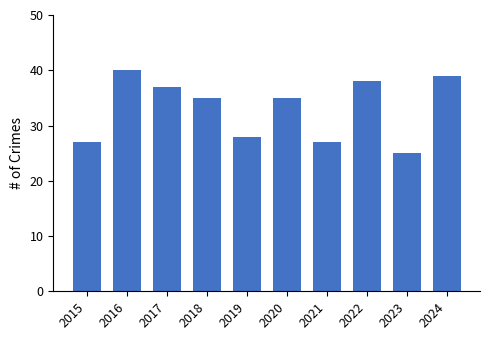

Which category has the highest value across all series?

2016